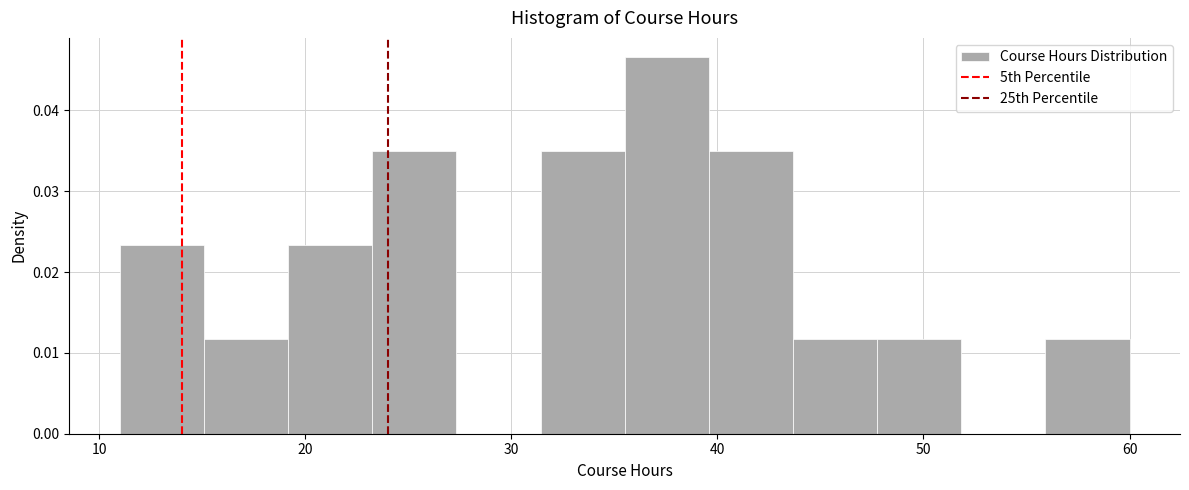

Reading left to right, list every bar in this chart as the range it spans on the x-axis followed by its height. Neither the bar edges nor the heights are printed on the chart, so give them approximately, as read against the axes.

11 to 15: 0.023
15 to 19: 0.012
19 to 23: 0.023
23 to 27: 0.035
27 to 31: 0
31 to 36: 0.035
36 to 40: 0.047
40 to 44: 0.035
44 to 48: 0.012
48 to 52: 0.012
52 to 56: 0
56 to 60: 0.012